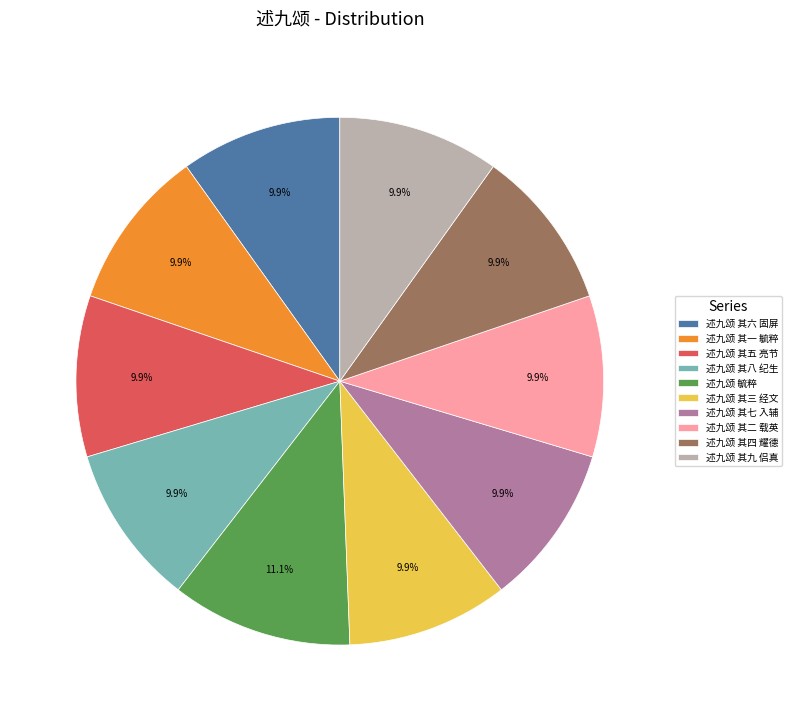

Approximately how many times larger is the value at 述九颂 其六 固屏 compared to 述九颂 其一 毓粹?

1.0